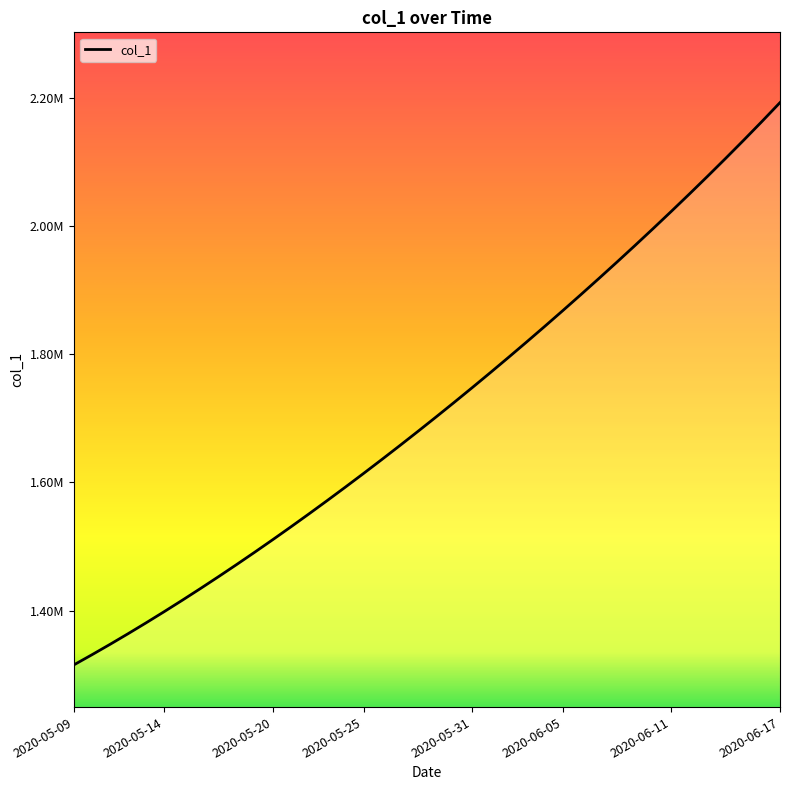

Reading left to right, what are all the values shown in this chart?

2020-05-09=1315099.0	2020-05-10=1330941.6	2020-05-11=1347197.2	2020-05-12=1363857.9	2020-05-13=1380917.0	2020-05-14=1398365.8	2020-05-15=1416195.4	2020-05-16=1434398.8	2020-05-17=1452968.0	2020-05-18=1471894.0	2020-05-19=1491172.1	2020-05-20=1510796.2	2020-05-21=1530759.4	2020-05-22=1551053.9	2020-05-23=1571671.5	2020-05-24=1592604.1	2020-05-25=1613845.5	2020-05-26=1635391.5	2020-05-27=1657240.6	2020-05-28=1679393.9	2020-05-29=1701853.6	2020-05-30=1724622.9	2020-05-31=1747703.8	2020-06-01=1771098.0	2020-06-02=1794806.8	2020-06-03=1818831.0	2020-06-04=1843172.0	2020-06-05=1867832.5	2020-06-06=1892816.2	2020-06-07=1918129.5	2020-06-08=1943780.6	2020-06-09=1969780.8	2020-06-10=1996143.0	2020-06-11=2022882.0	2020-06-12=2050015.1	2020-06-13=2077563.0	2020-06-14=2105551.0	2020-06-15=2134012.0	2020-06-16=2162992.0	2020-06-17=2192557.2